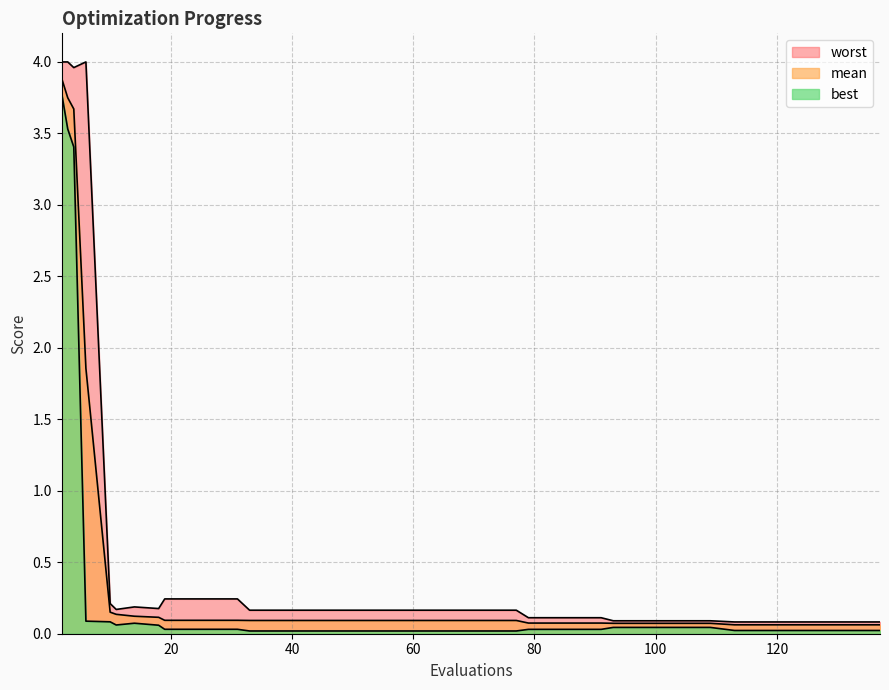

Does the chart have visible grid lines?

Yes